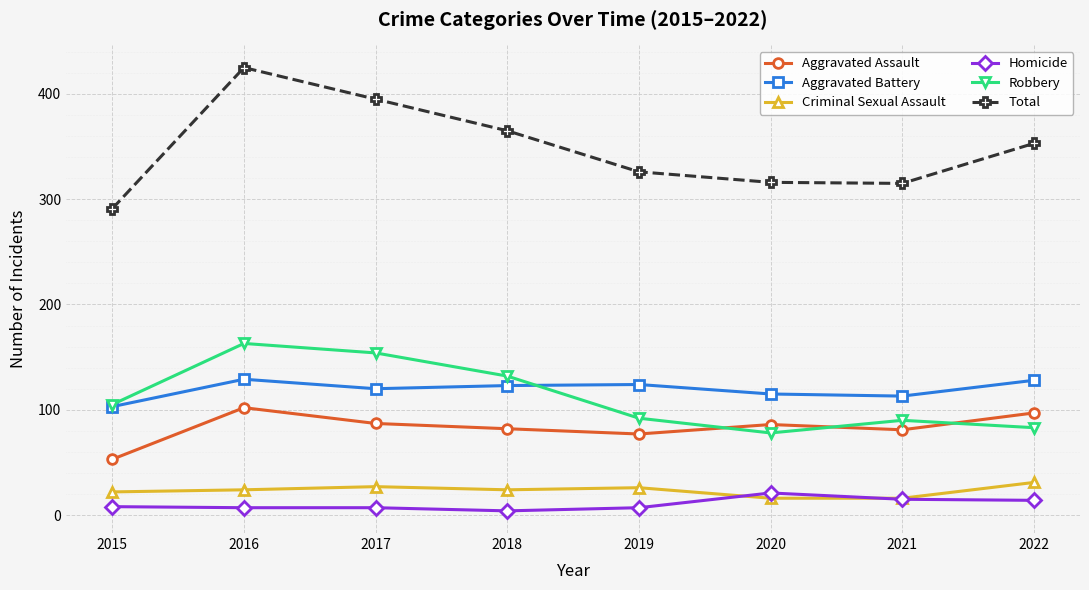

Which series has the widest spread of values?

Total